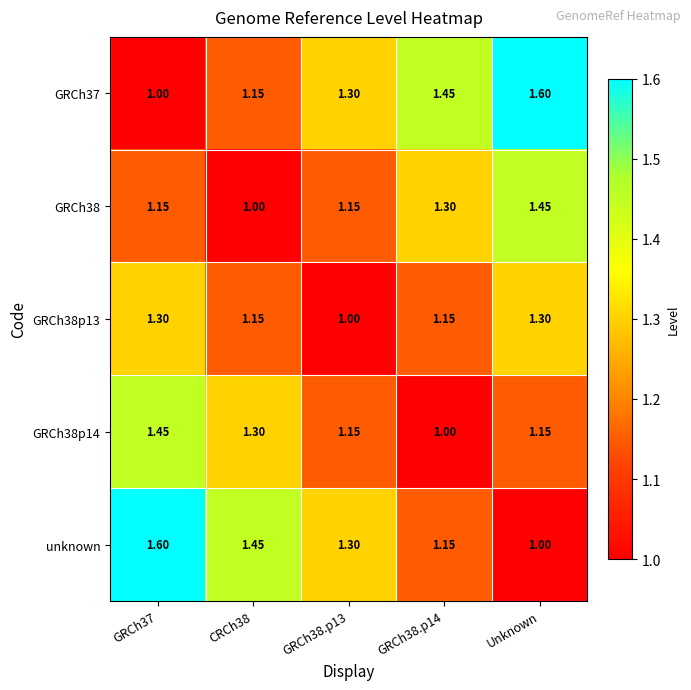

At how many categories does at least one series exceed 1?

5